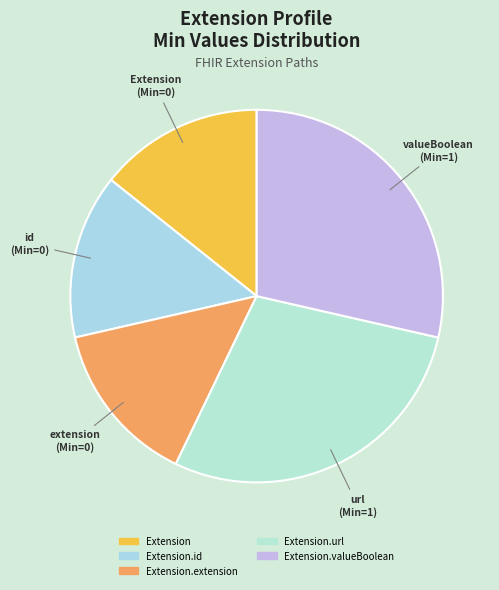

How many segments does this pie chart have?

5